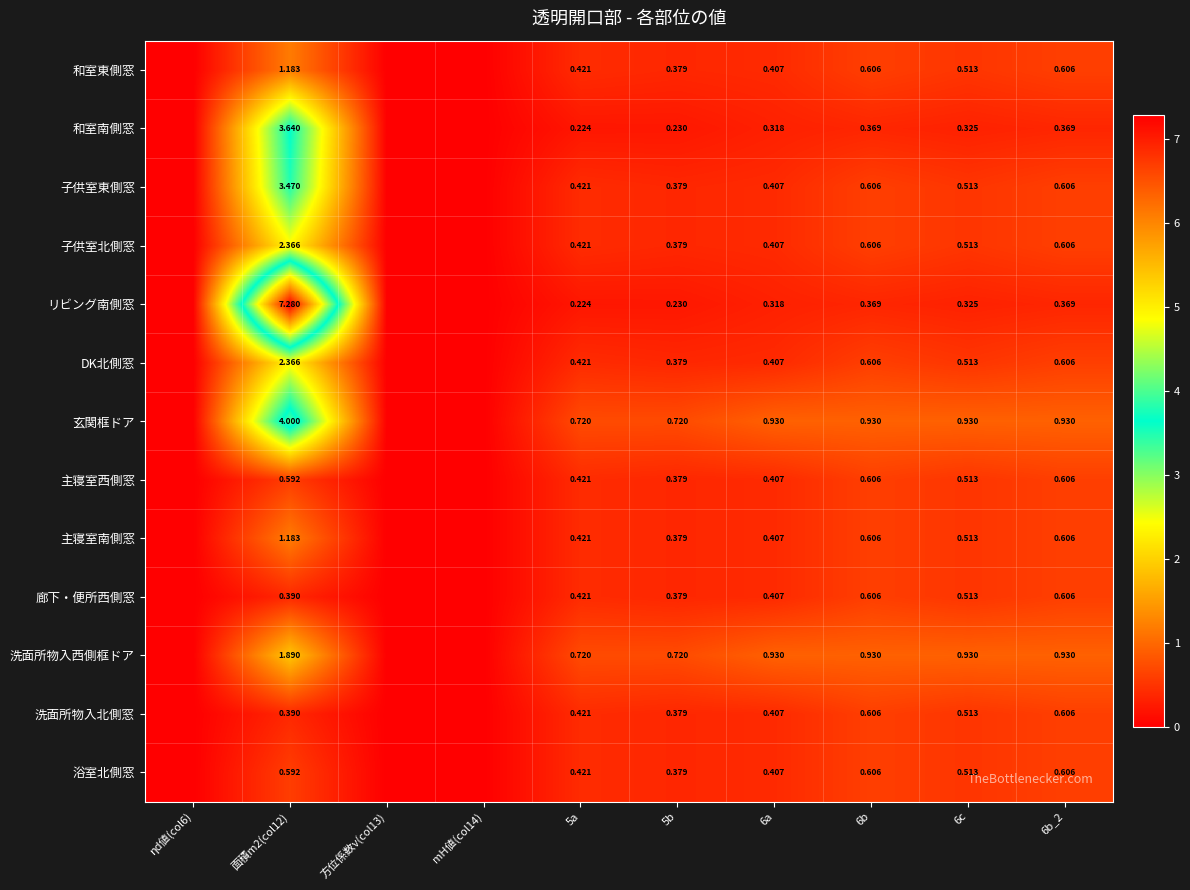

Is it true that 玄関框ドア equals 0.7 at 5b?

True